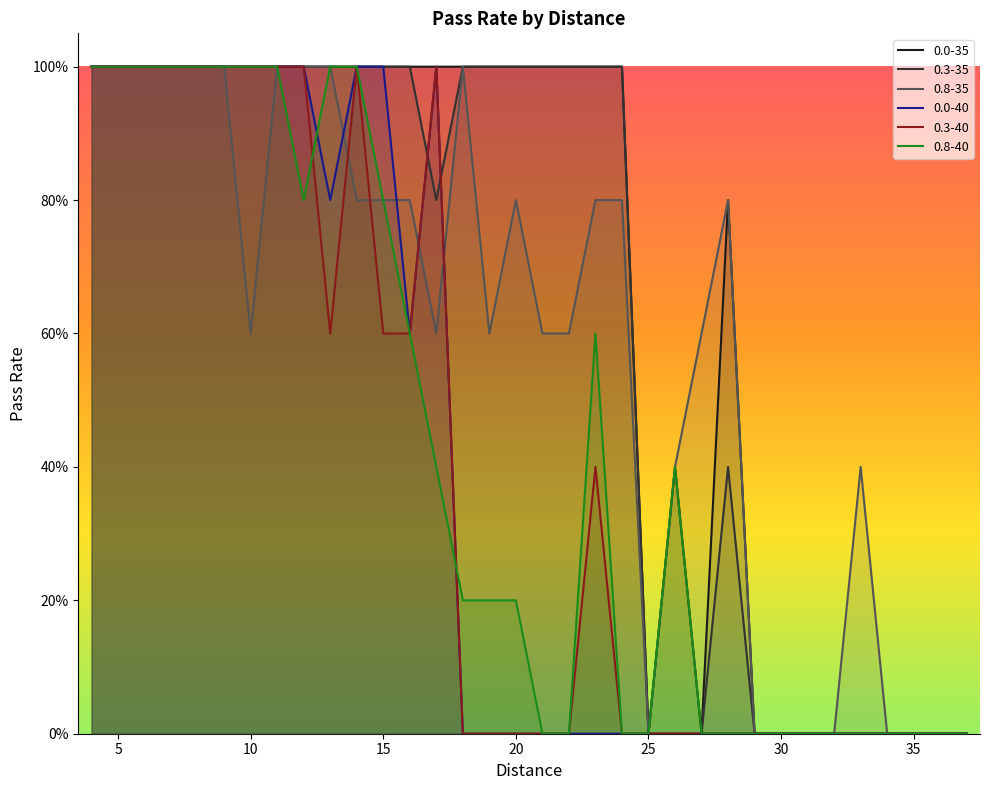

Reading right to left, what are all the values shown in this chart?

0.0-35: 37=0.0	36=0.0	35=0.0	34=0.0	33=0.0	32=0.0	31=0.0	30=0.0	29=0.0	28=0.8	27=0.0	26=0.4	25=0.0	24=1.0	23=1.0	22=1.0	21=1.0	20=1.0	19=1.0	18=1.0	17=1.0	16=1.0	15=1.0	14=1.0	13=1.0	12=1.0	11=1.0	10=1.0	9=1.0	8=1.0	7=1.0	6=1.0	5=1.0	4=1.0
0.3-35: 37=0.0	36=0.0	35=0.0	34=0.0	33=0.0	32=0.0	31=0.0	30=0.0	29=0.0	28=0.4	27=0.0	26=0.0	25=0.0	24=1.0	23=1.0	22=1.0	21=1.0	20=1.0	19=1.0	18=1.0	17=0.8	16=1.0	15=1.0	14=1.0	13=1.0	12=1.0	11=1.0	10=1.0	9=1.0	8=1.0	7=1.0	6=1.0	5=1.0	4=1.0
0.8-35: 37=0.0	36=0.0	35=0.0	34=0.0	33=0.4	32=0.0	31=0.0	30=0.0	29=0.0	28=0.8	27=0.6	26=0.4	25=0.0	24=0.8	23=0.8	22=0.6	21=0.6	20=0.8	19=0.6	18=1.0	17=0.6	16=0.8	15=0.8	14=0.8	13=1.0	12=1.0	11=1.0	10=0.6	9=1.0	8=1.0	7=1.0	6=1.0	5=1.0	4=1.0
0.0-40: 37=0.0	36=0.0	35=0.0	34=0.0	33=0.0	32=0.0	31=0.0	30=0.0	29=0.0	28=0.0	27=0.0	26=0.0	25=0.0	24=0.0	23=0.0	22=0.0	21=0.0	20=0.0	19=0.0	18=0.0	17=1.0	16=0.6	15=1.0	14=1.0	13=0.8	12=1.0	11=1.0	10=1.0	9=1.0	8=1.0	7=1.0	6=1.0	5=1.0	4=1.0
0.3-40: 37=0.0	36=0.0	35=0.0	34=0.0	33=0.0	32=0.0	31=0.0	30=0.0	29=0.0	28=0.0	27=0.0	26=0.0	25=0.0	24=0.0	23=0.4	22=0.0	21=0.0	20=0.0	19=0.0	18=0.0	17=1.0	16=0.6	15=0.6	14=1.0	13=0.6	12=1.0	11=1.0	10=1.0	9=1.0	8=1.0	7=1.0	6=1.0	5=1.0	4=1.0
0.8-40: 37=0.0	36=0.0	35=0.0	34=0.0	33=0.0	32=0.0	31=0.0	30=0.0	29=0.0	28=0.0	27=0.0	26=0.4	25=0.0	24=0.0	23=0.6	22=0.0	21=0.0	20=0.2	19=0.2	18=0.2	17=0.4	16=0.6	15=0.8	14=1.0	13=1.0	12=0.8	11=1.0	10=1.0	9=1.0	8=1.0	7=1.0	6=1.0	5=1.0	4=1.0